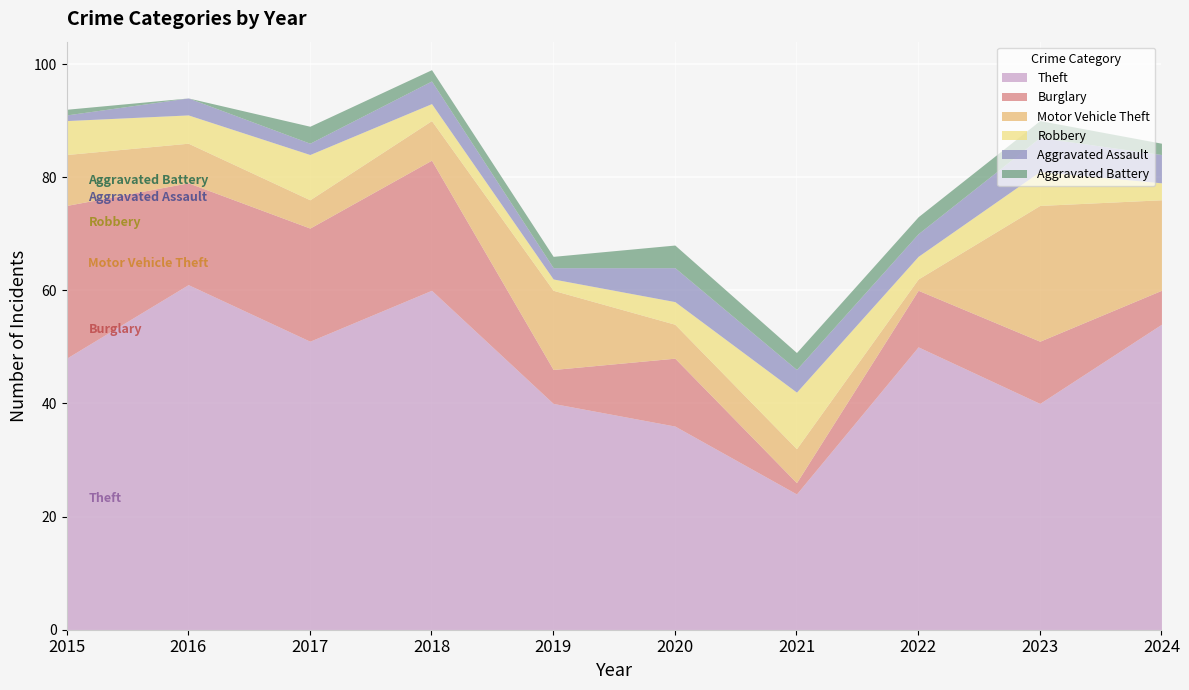

Is it true that Motor Vehicle Theft equals 4 at 2015?

False